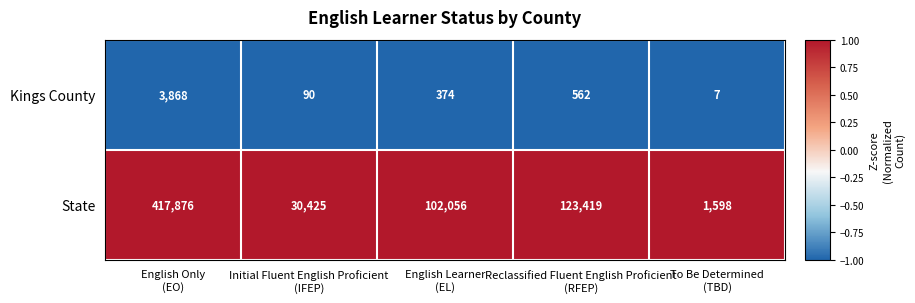

What is the lowest value of the State series?

1598